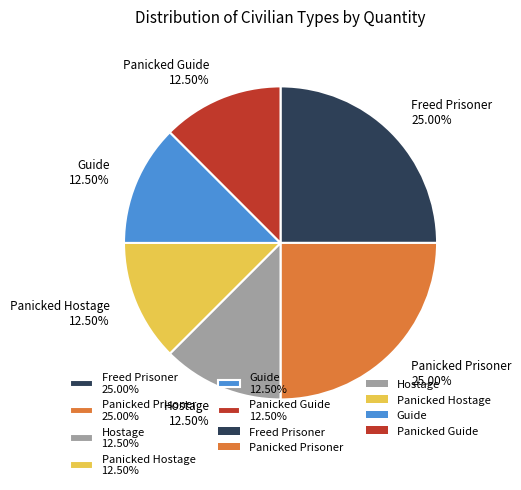

Is the sum of Panicked Prisoner and Hostage greater than half?

No